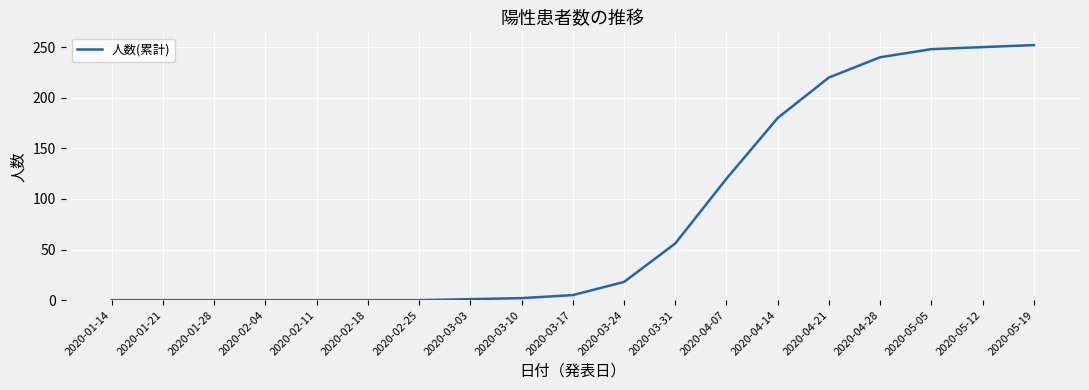

What is the maximum value shown in the chart?

252